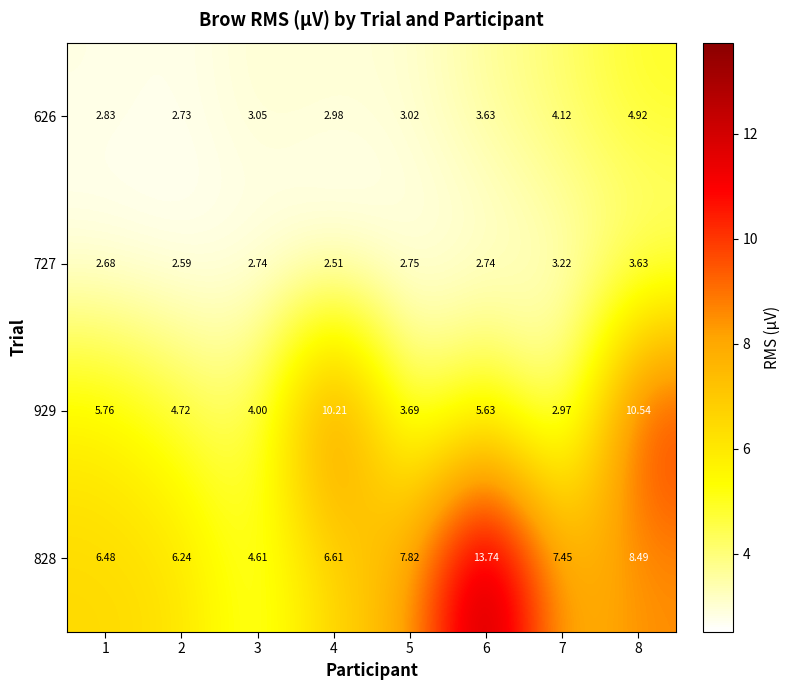

How many categories are shown in the chart?

8